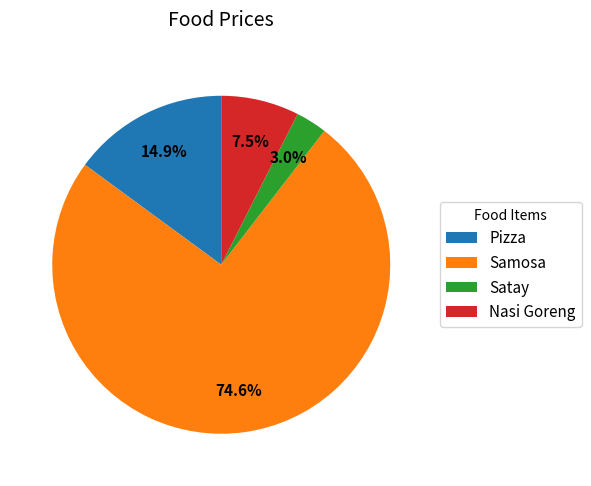

Which slice represents more than half of the pie?

Samosa